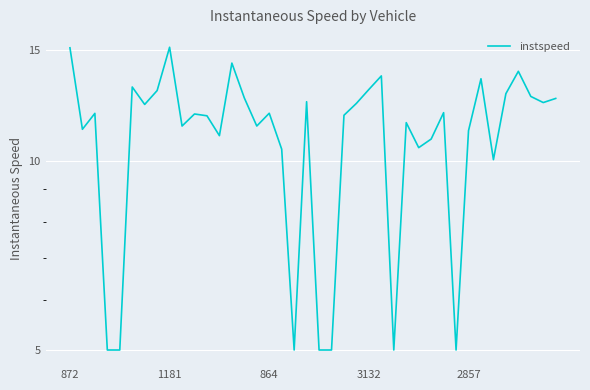

True or false: the data shows 25.1 at 1181.

False